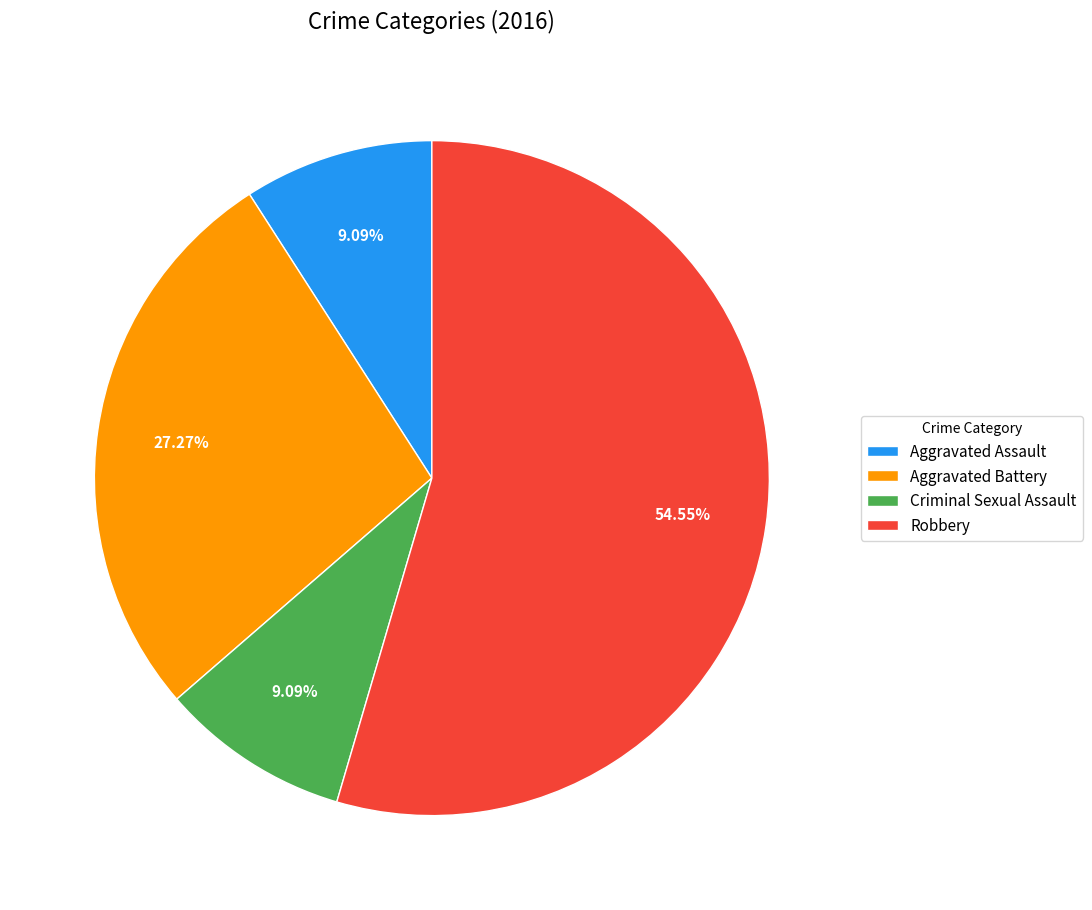

What percentage is NOT represented by Criminal Sexual Assault?

90.9%